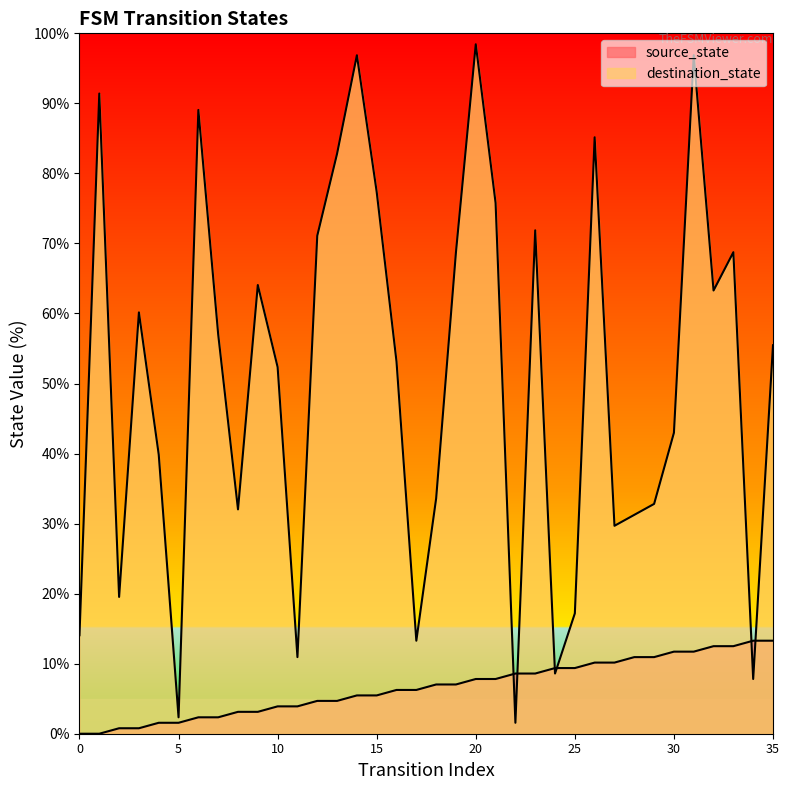

Is it true that source_state equals 12.5 at 33?

True